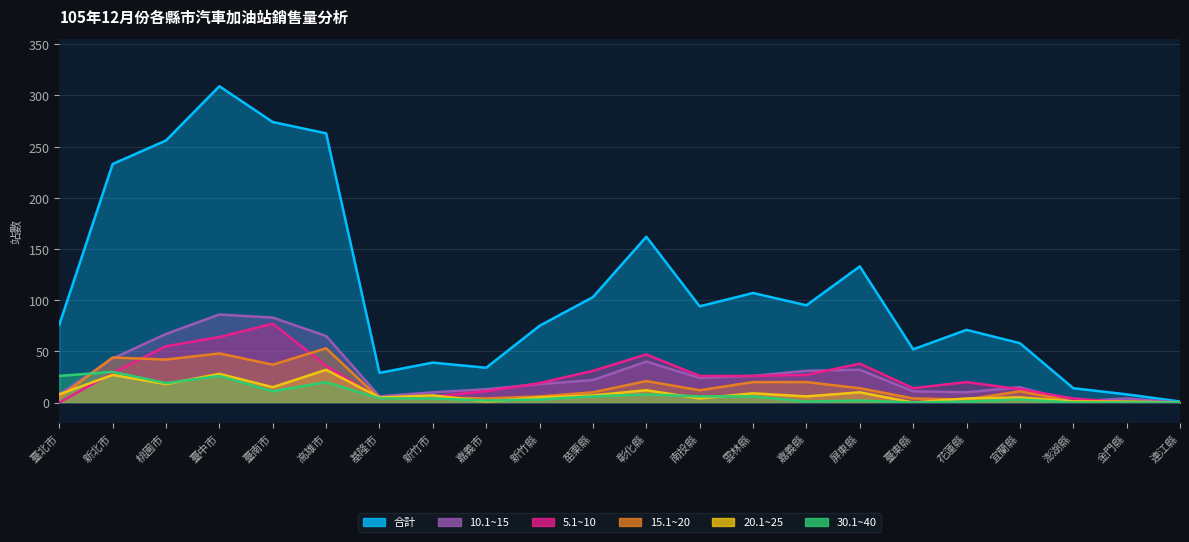

Does the chart have visible grid lines?

Yes